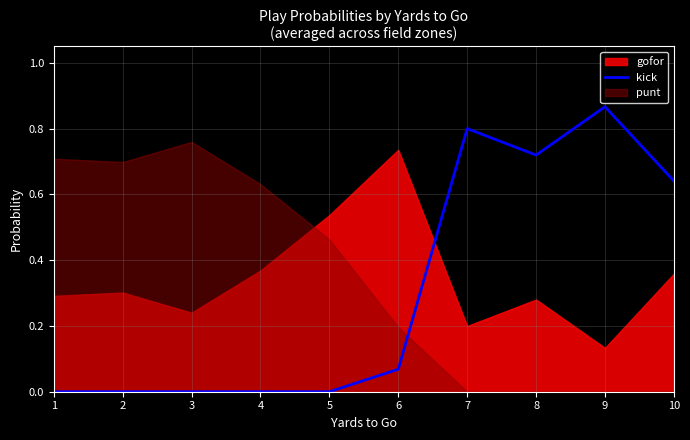

How many points are higher than both their immediate neighbors (excluding endpoints)?

2